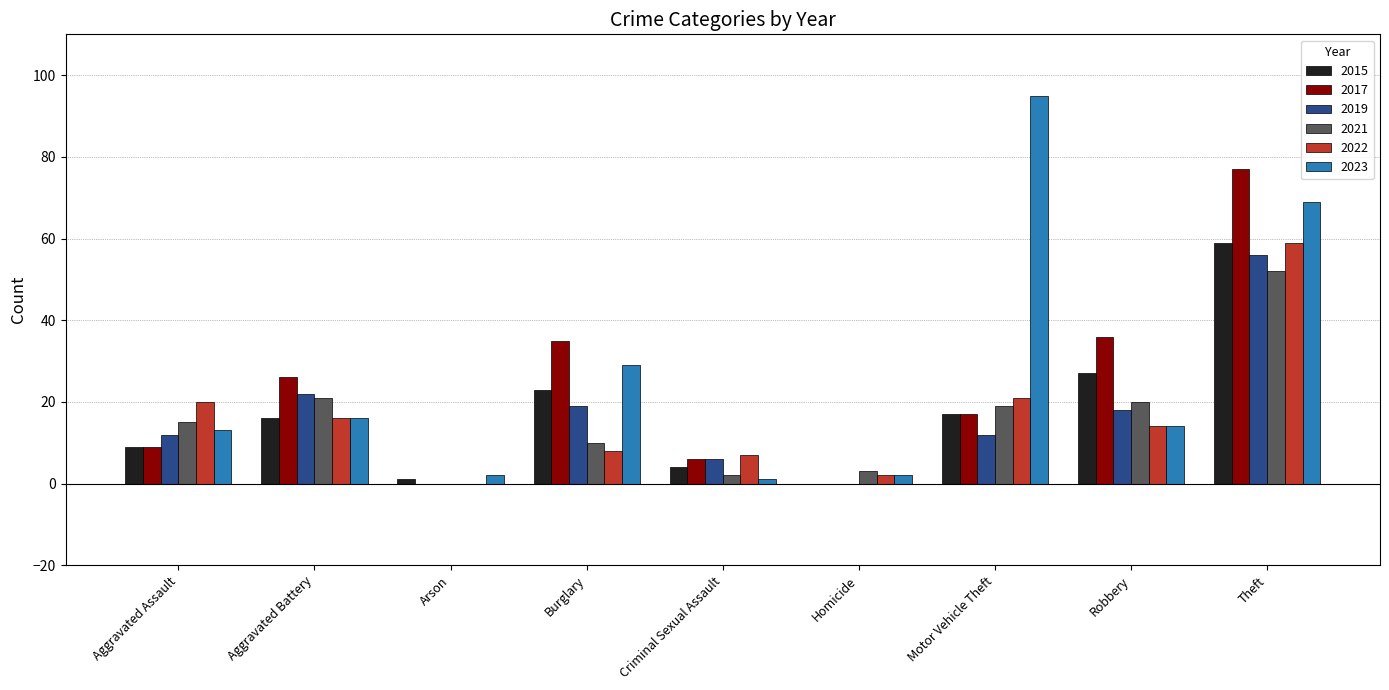

Are the bars grouped side by side (vs. stacked)?

Yes